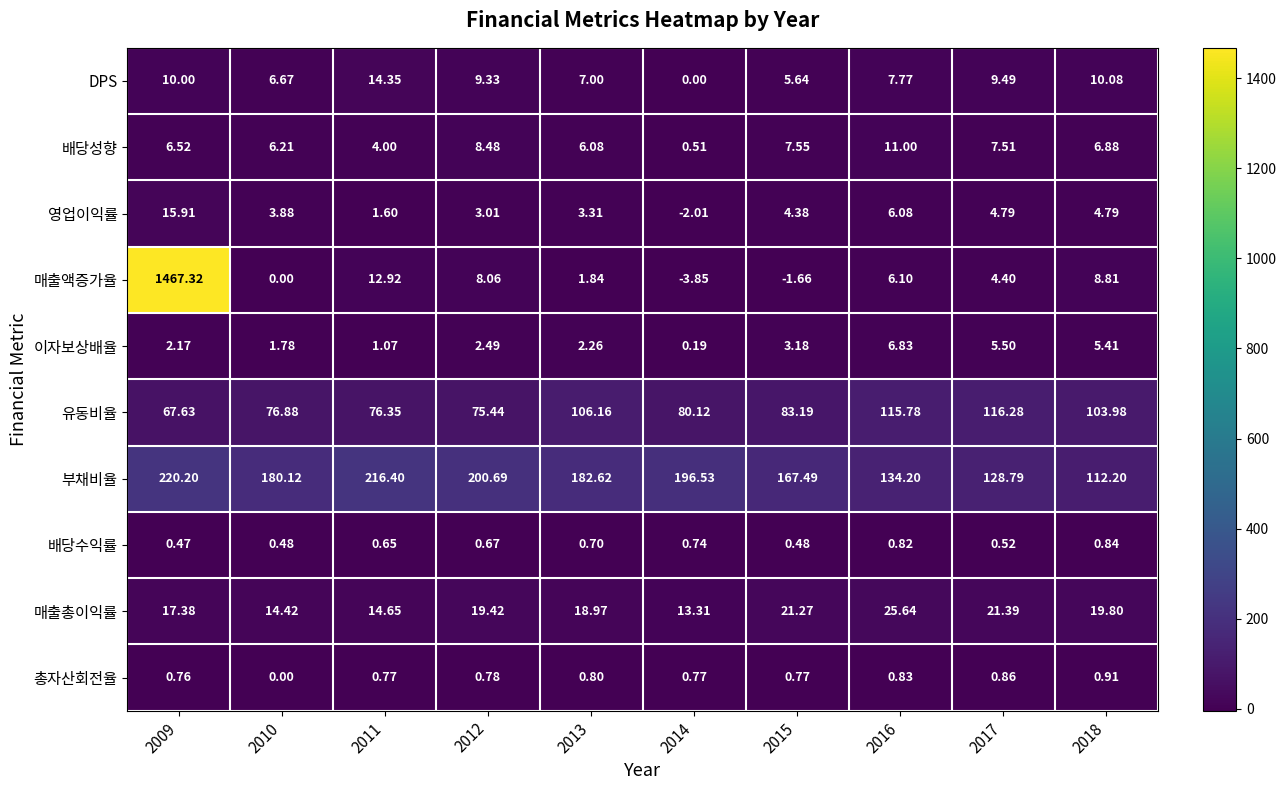

What is the total value across all series at 2017?

299.5